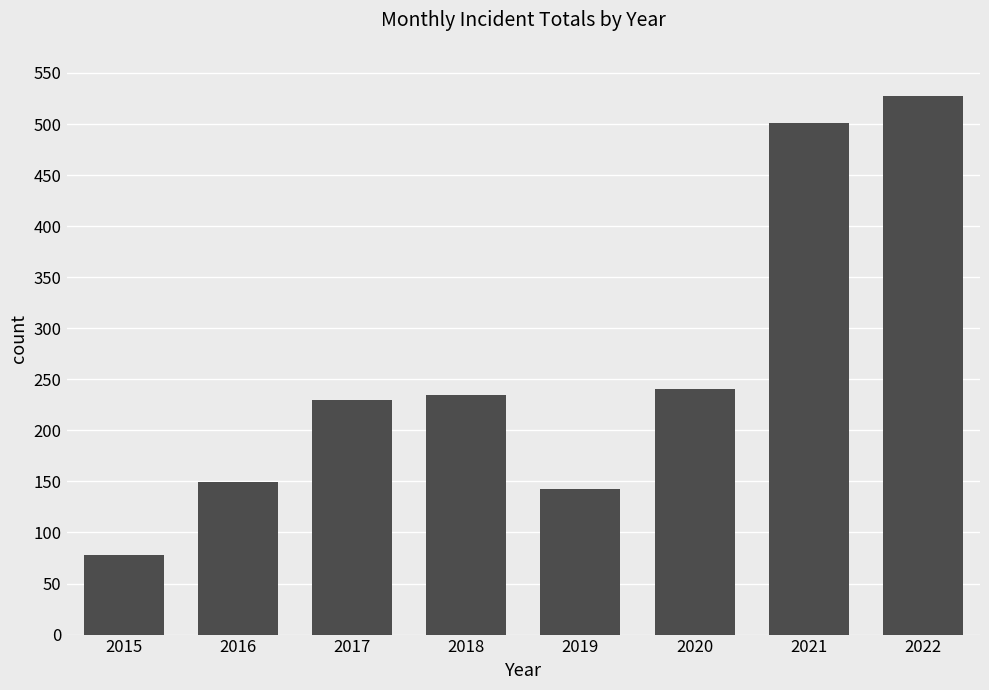

Which label corresponds to the largest value in the chart?

2022